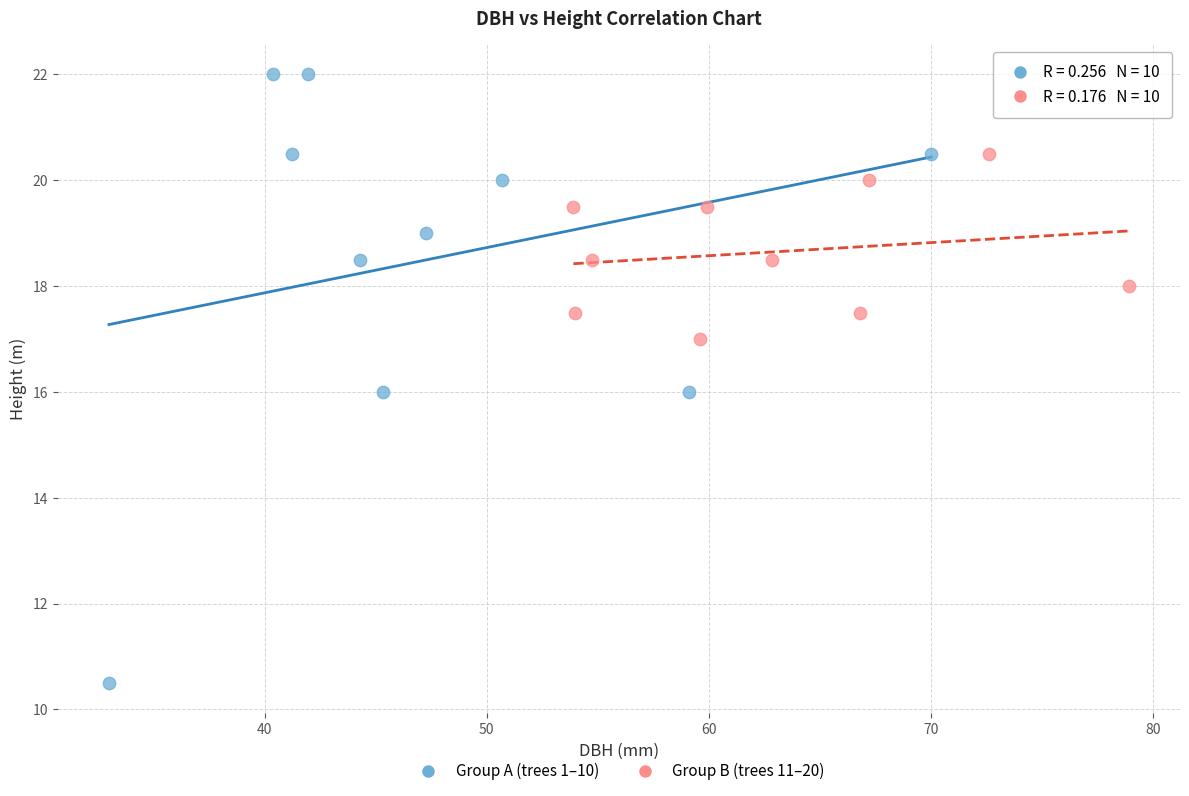

Which series reaches the minimum Y coordinate?

Group A (trees 1–10)